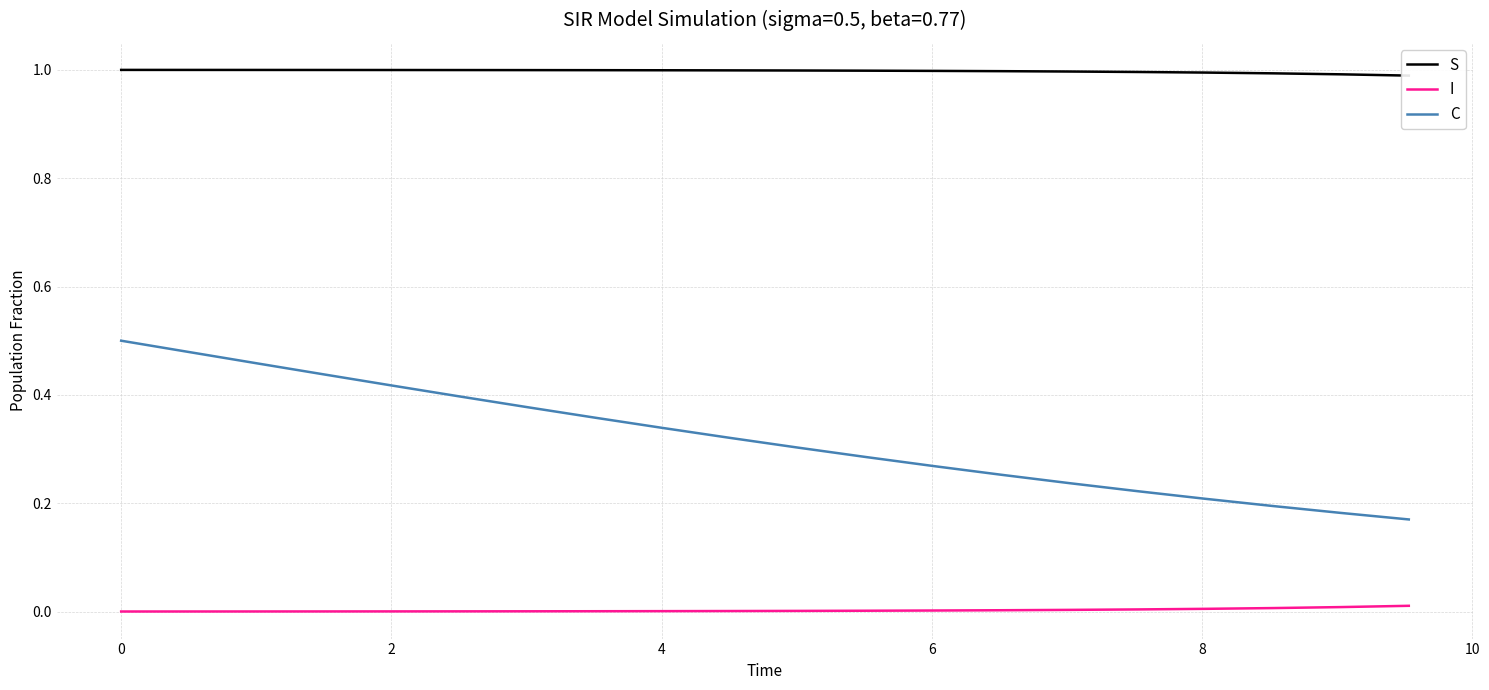

True or false: I and C intersect in this chart.

False